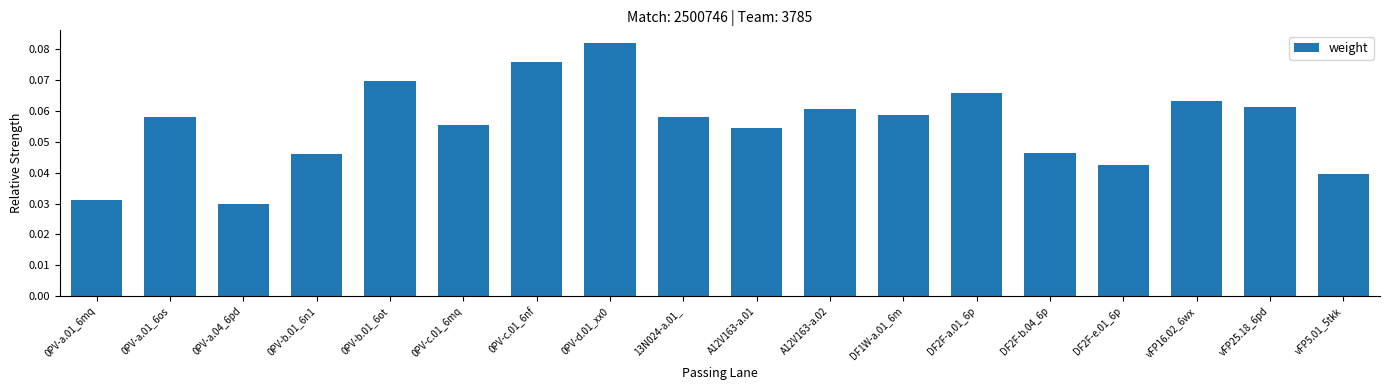

What is the label of the 15th bar from the left?

DF2F-e.01_6p